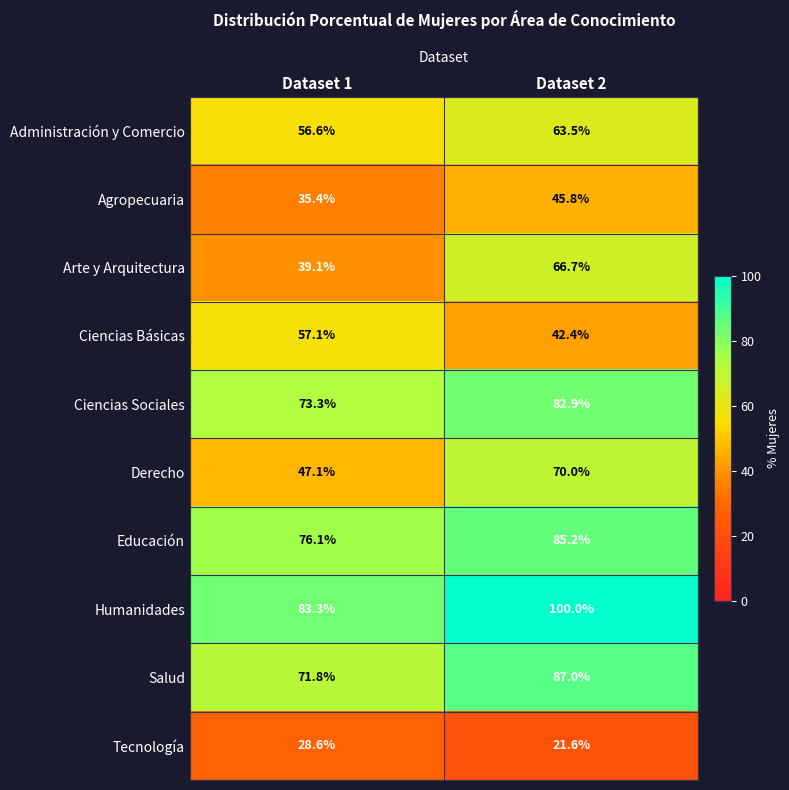

How many categories are shown in the chart?

2